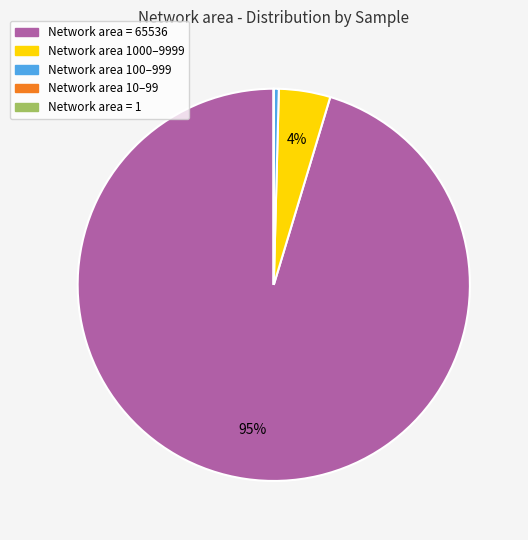

Does any single category account for the majority?

Yes